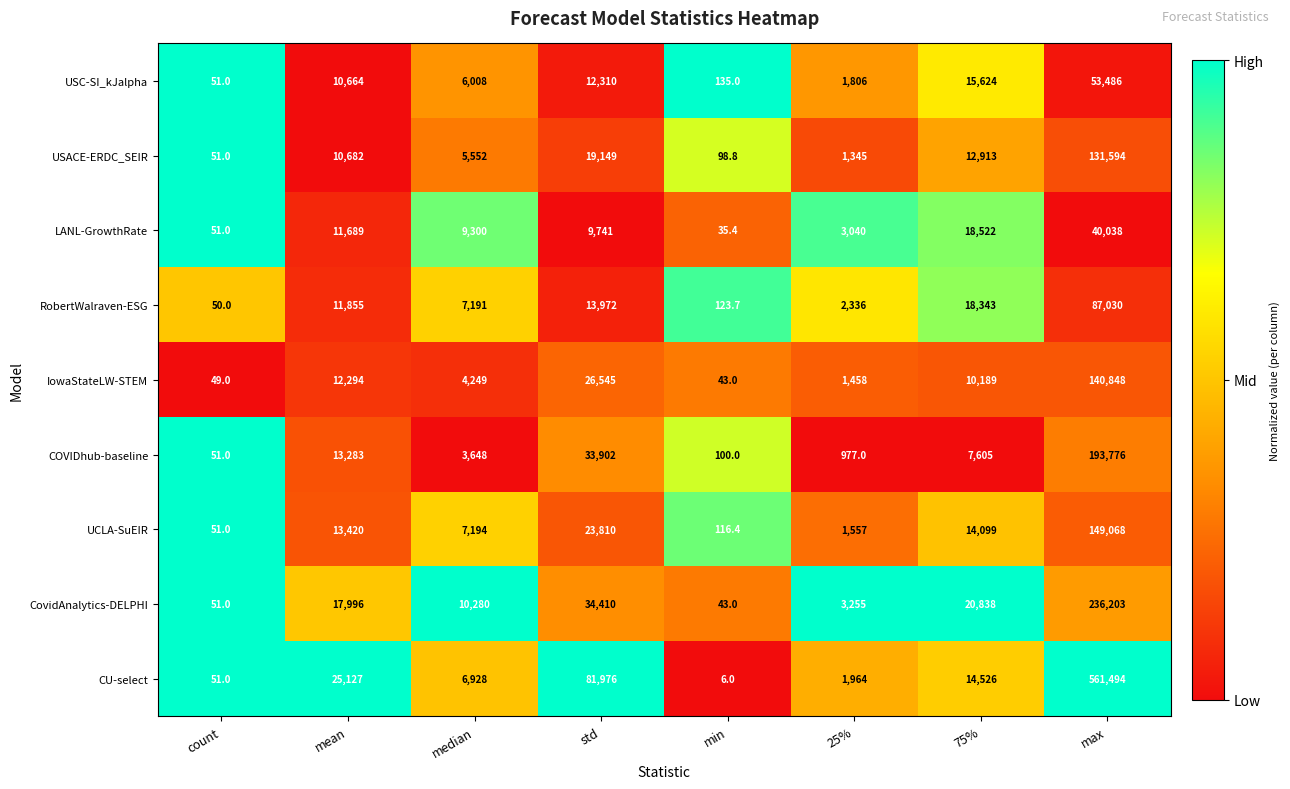

Between median and max, which series saw the biggest shift?

CU-select